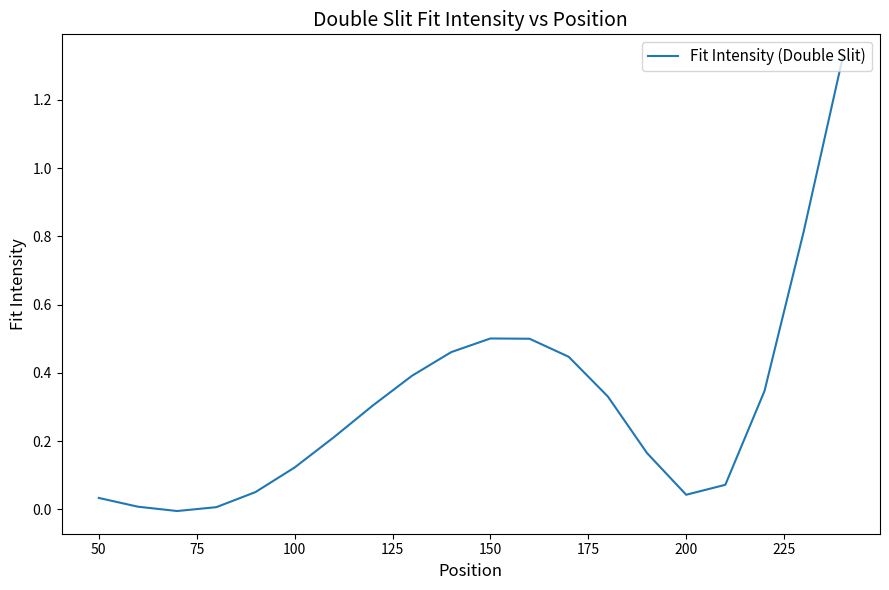

What is the difference between the maximum and minimum values?

1.3